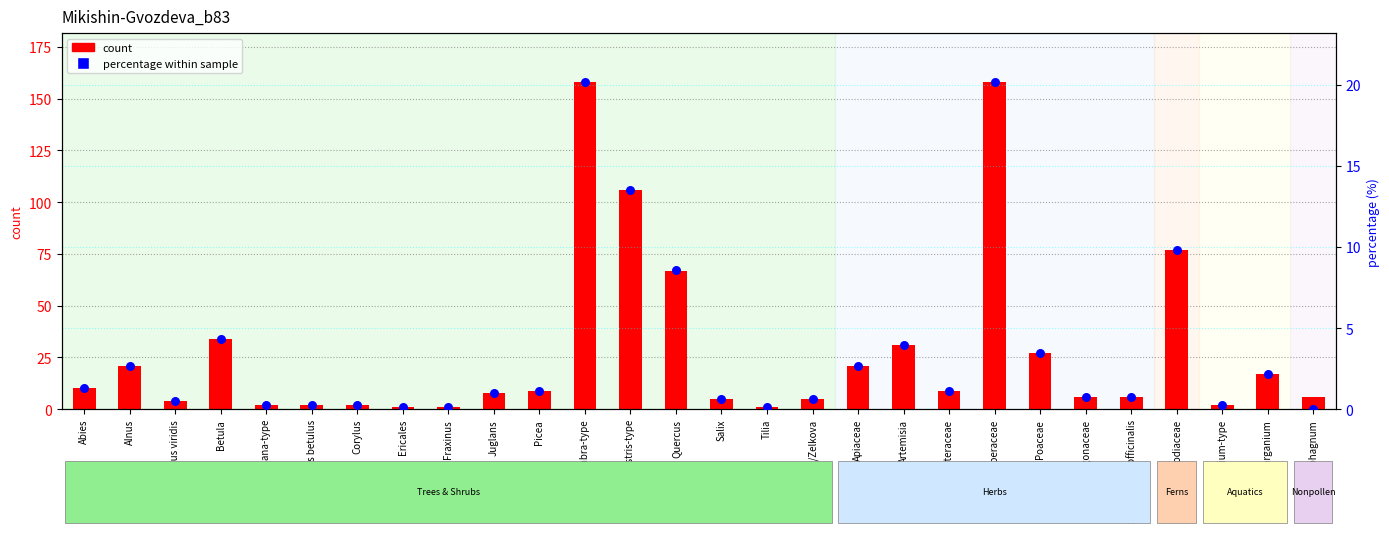

Is the value of percentile rank within the sample at Typha/Sparganium greater than the value of count at Asteraceae?

No